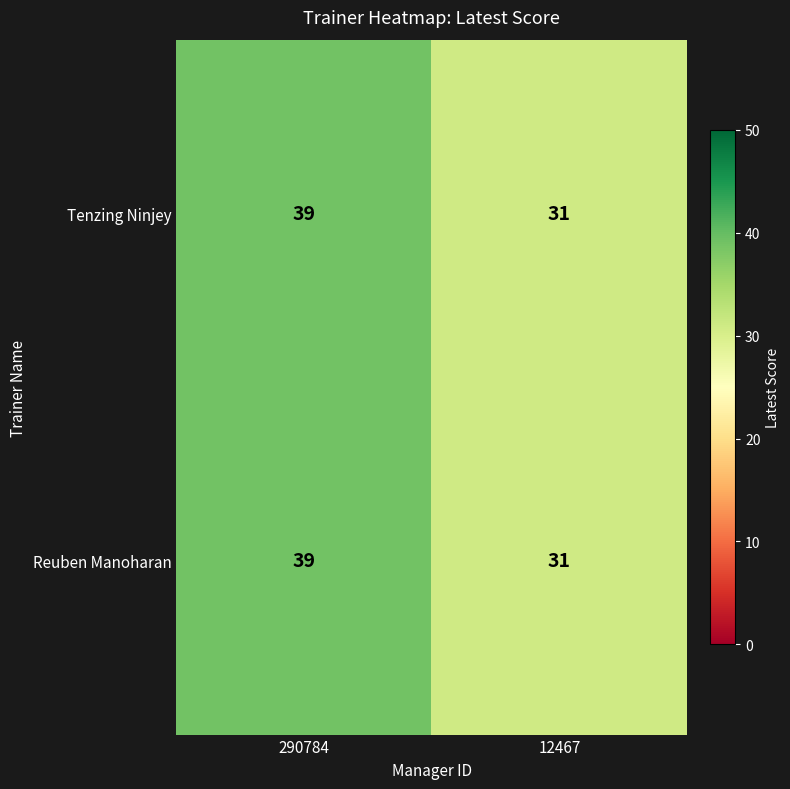

The value of Tenzing Ninjey at 290784 is 39. True or false?

True